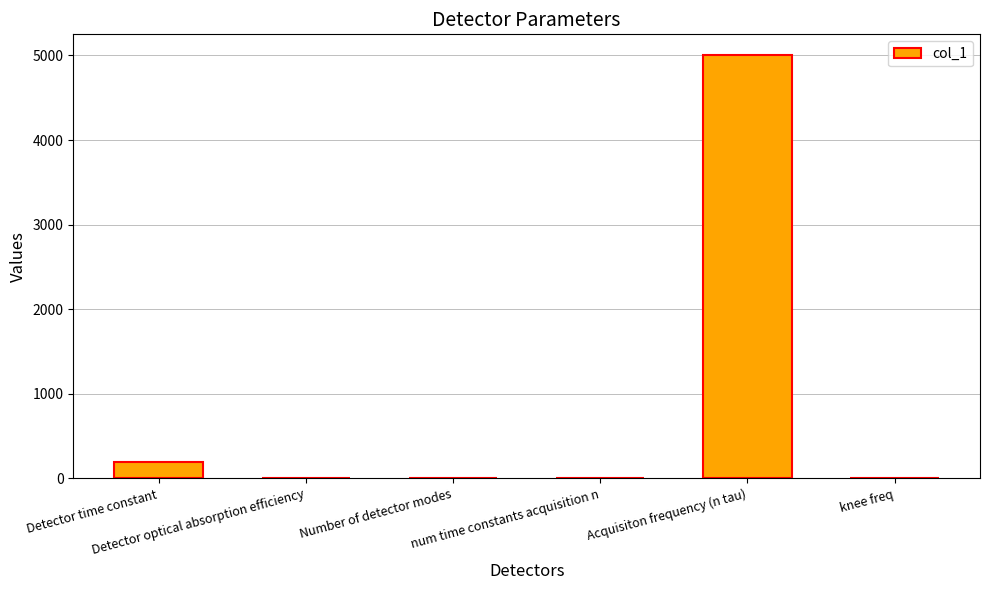

What is the greatest value displayed?

5000.0